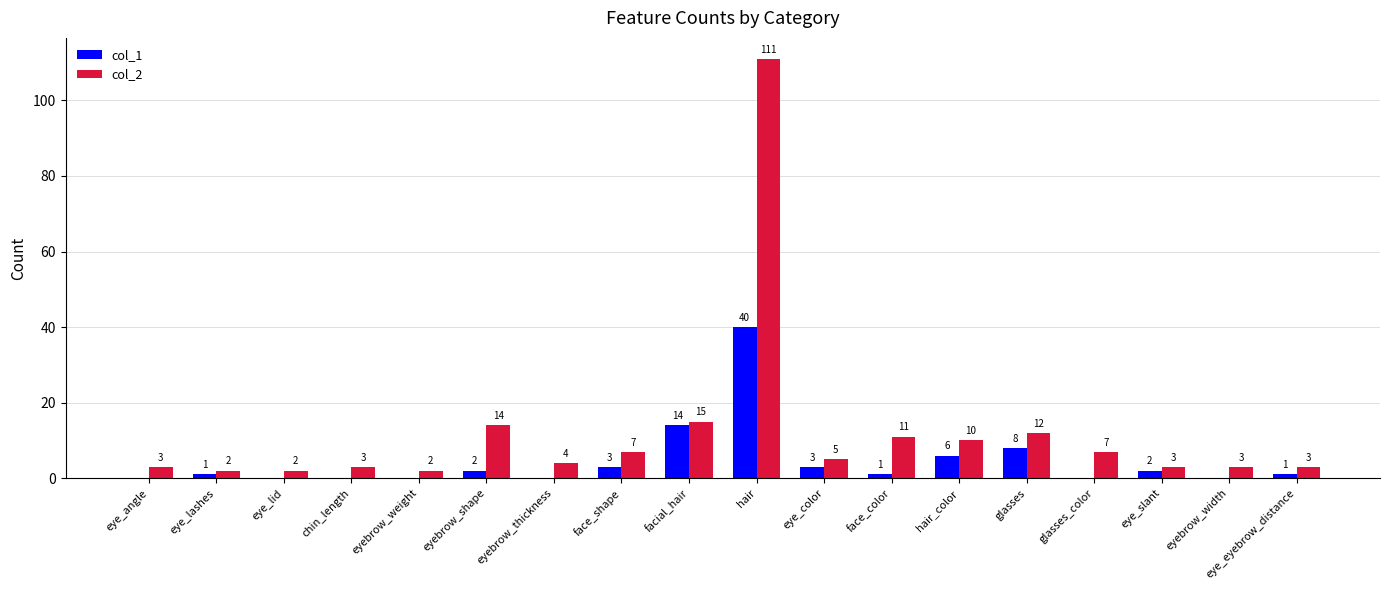

Does the chart contain stacked bars?

No